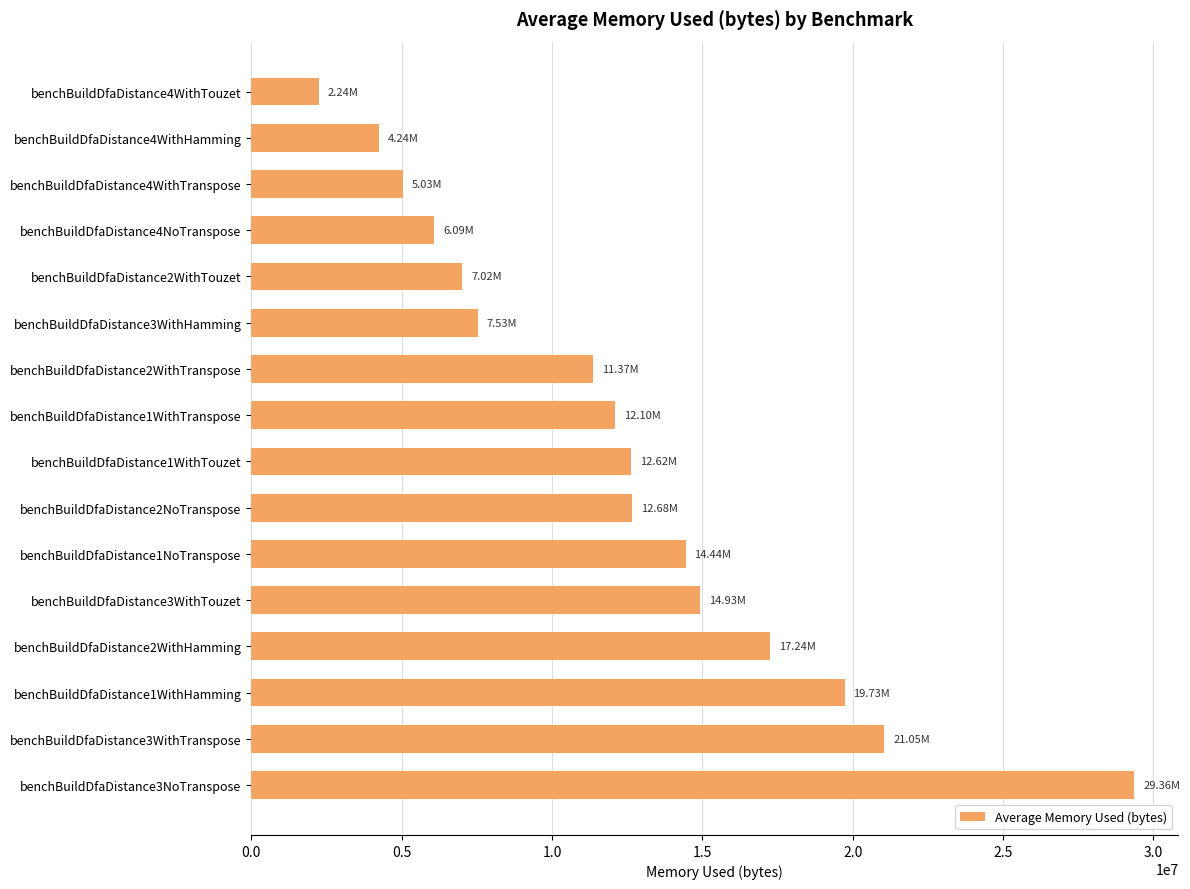

Which has a higher value, benchBuildDfaDistance4WithTouzet or benchBuildDfaDistance3WithTranspose?

benchBuildDfaDistance3WithTranspose